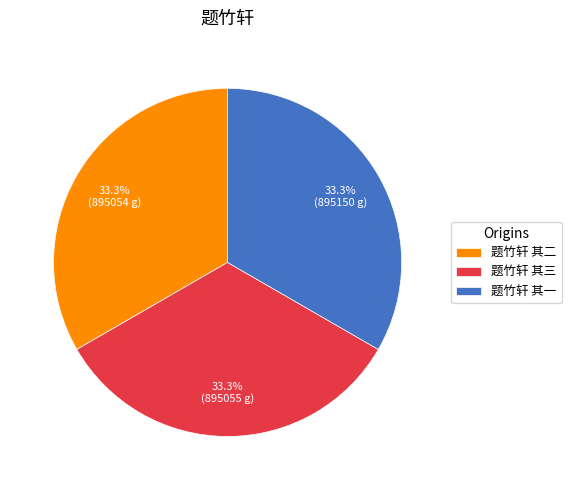

Does any single category account for the majority?

No